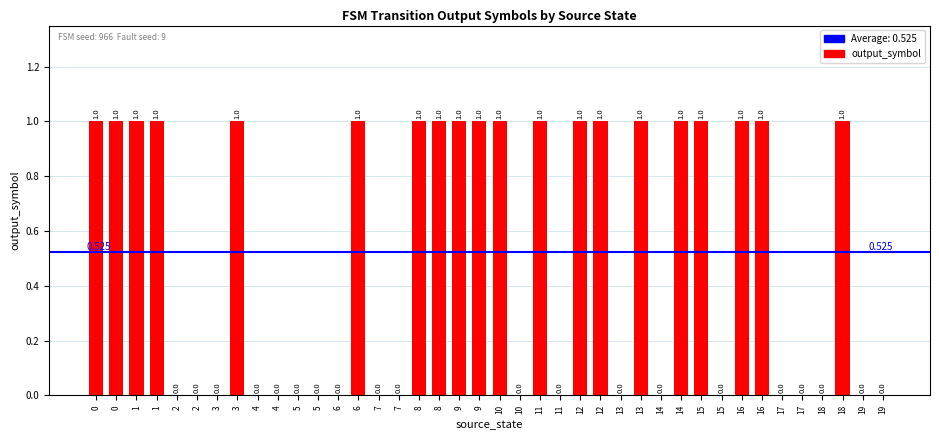

Rank the categories by value from lowest to highest.

2, 2, 3, 4, 4, 5, 5, 6, 7, 7, 10, 11, 13, 14, 15, 17, 17, 18, 19, 19, 0, 0, 1, 1, 3, 6, 8, 8, 9, 9, 10, 11, 12, 12, 13, 14, 15, 16, 16, 18